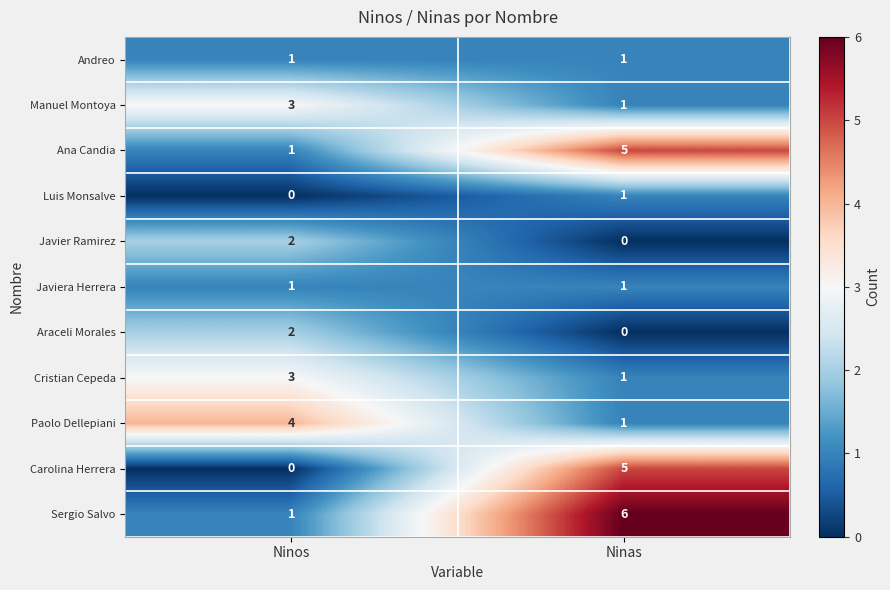

Which category has the lowest value in the Araceli Morales series?

Ninas